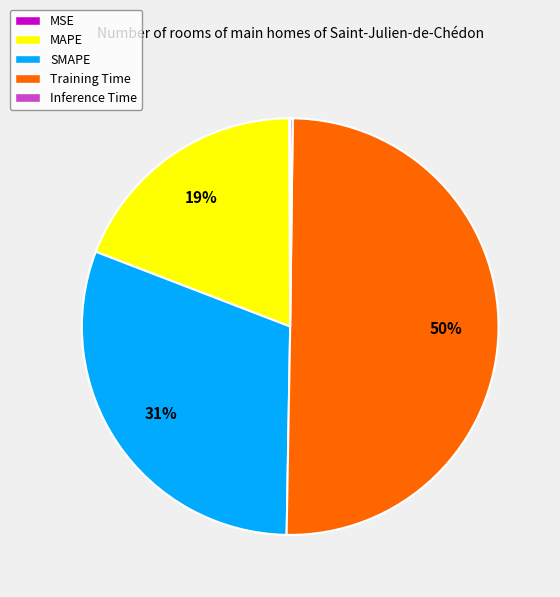

Which has a higher value, MAPE or SMAPE?

SMAPE